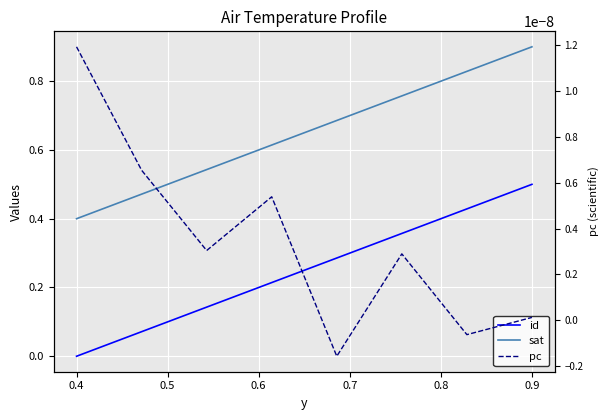

Read the id value at 0.5.

0.1